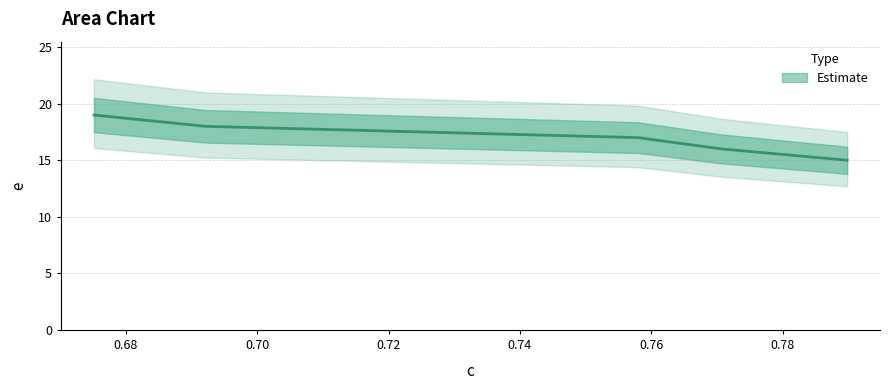

What is the change in value from 0.6921443902586636 to 0.7579617834394905?

-1.0